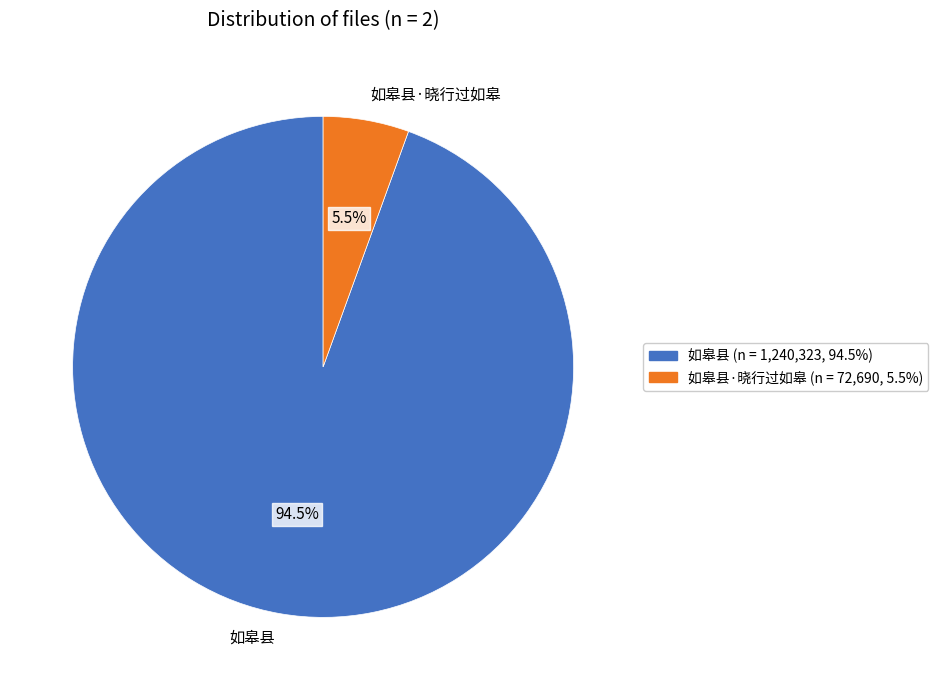

Between 如皋县 and 如皋县·晓行过如皋, which is larger?

如皋县